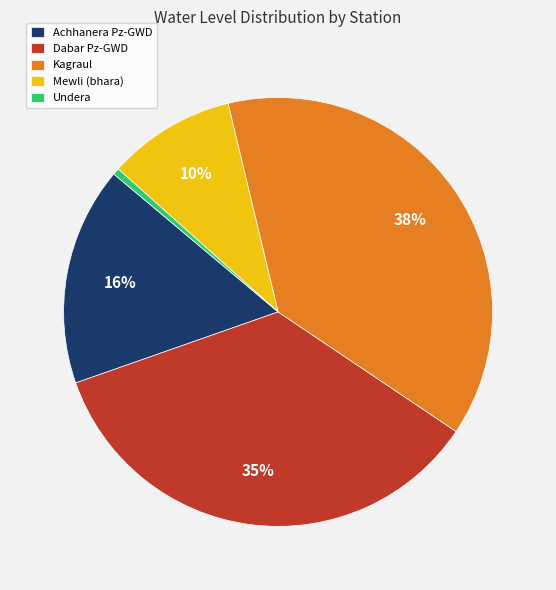

The Dabar Pz-GWD slice represents 28% of the pie. True or false?

False